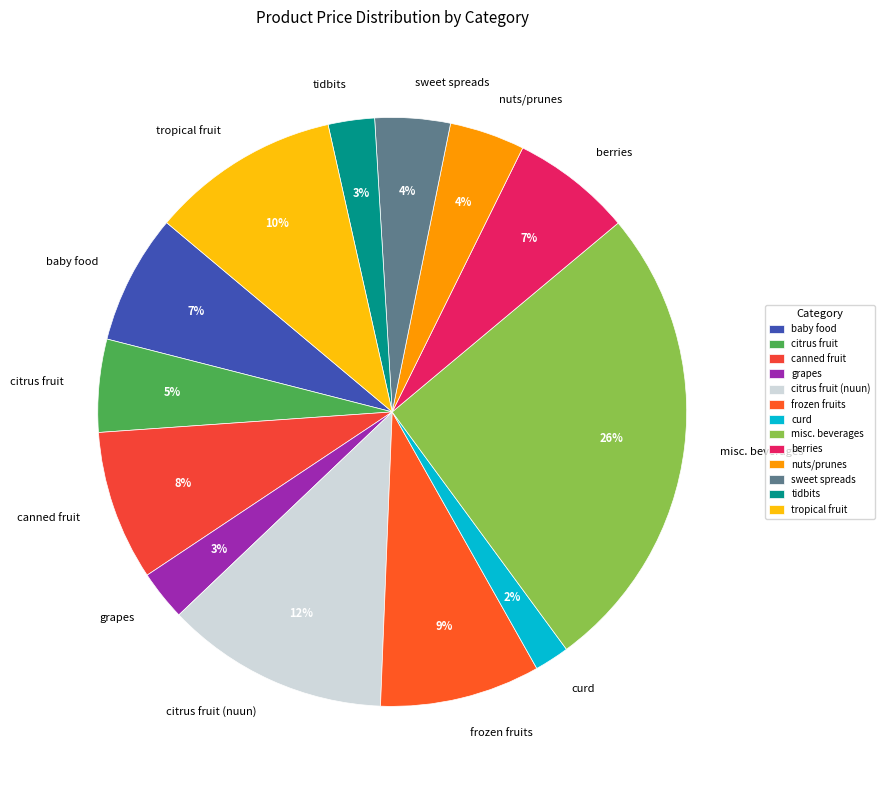

Is there a majority slice in this chart?

No